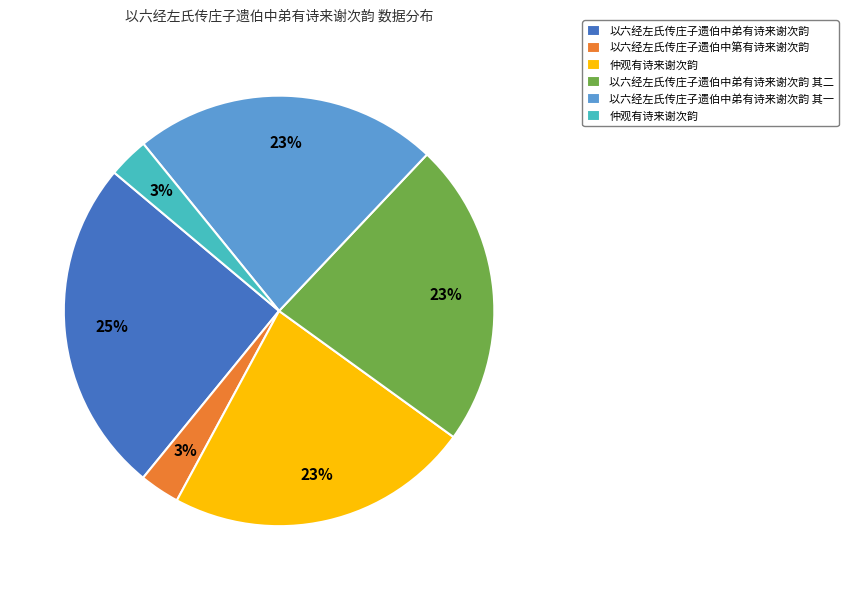

Is there a majority slice in this chart?

No